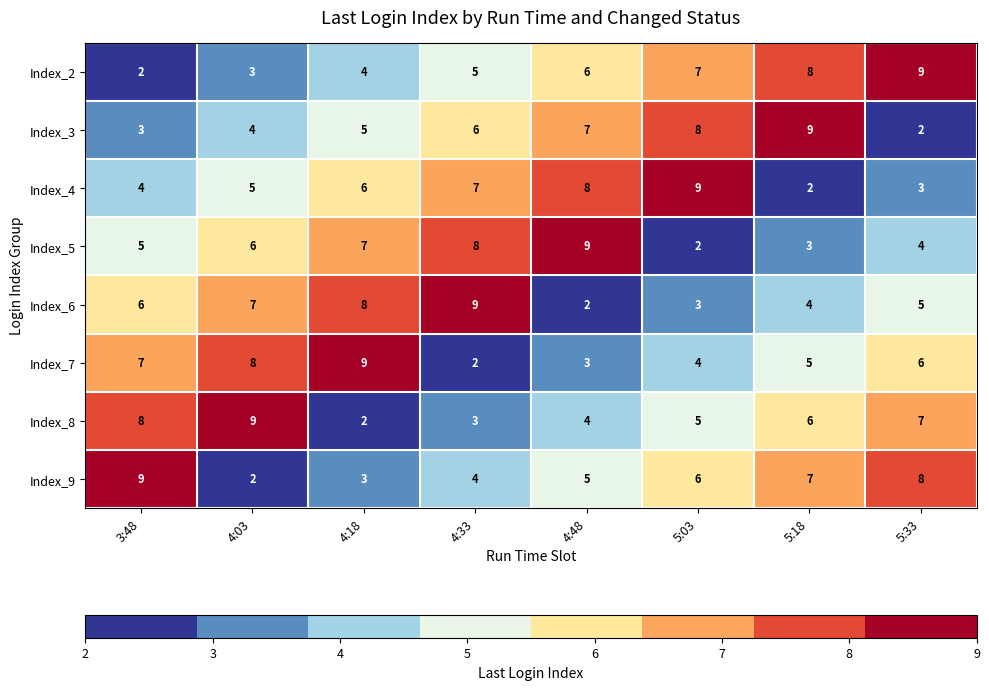

Is the value of Index_7 at 4:18 greater than the value of Index_5 at 4:18?

Yes